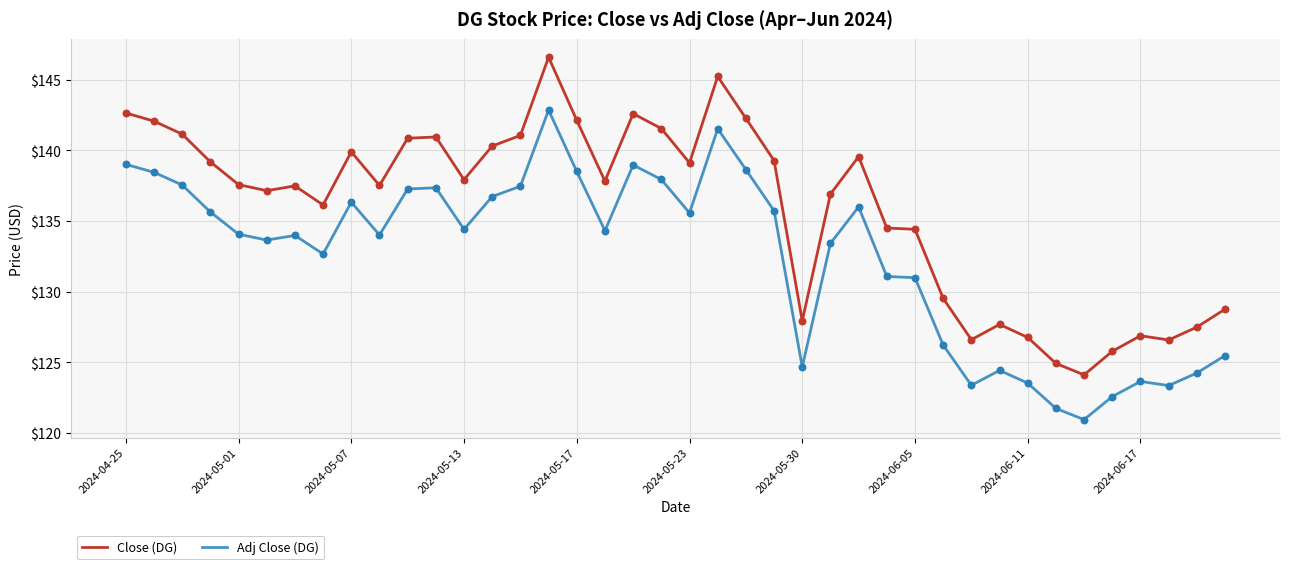

What are all the series names shown in the legend?

Close (DG), Adj Close (DG)